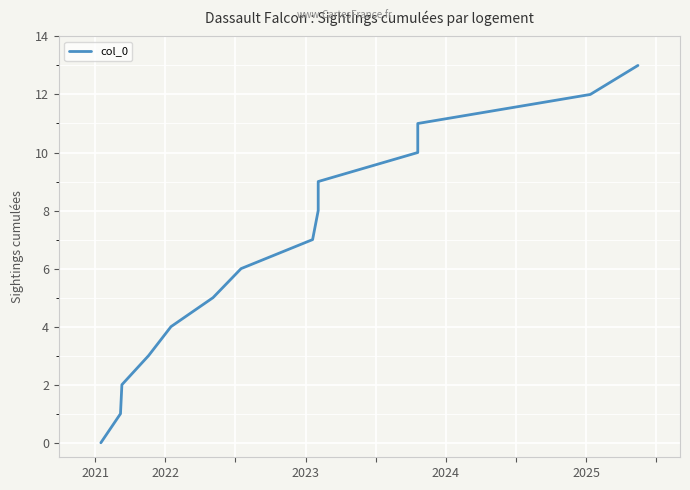

How many lines are shown in the chart?

1